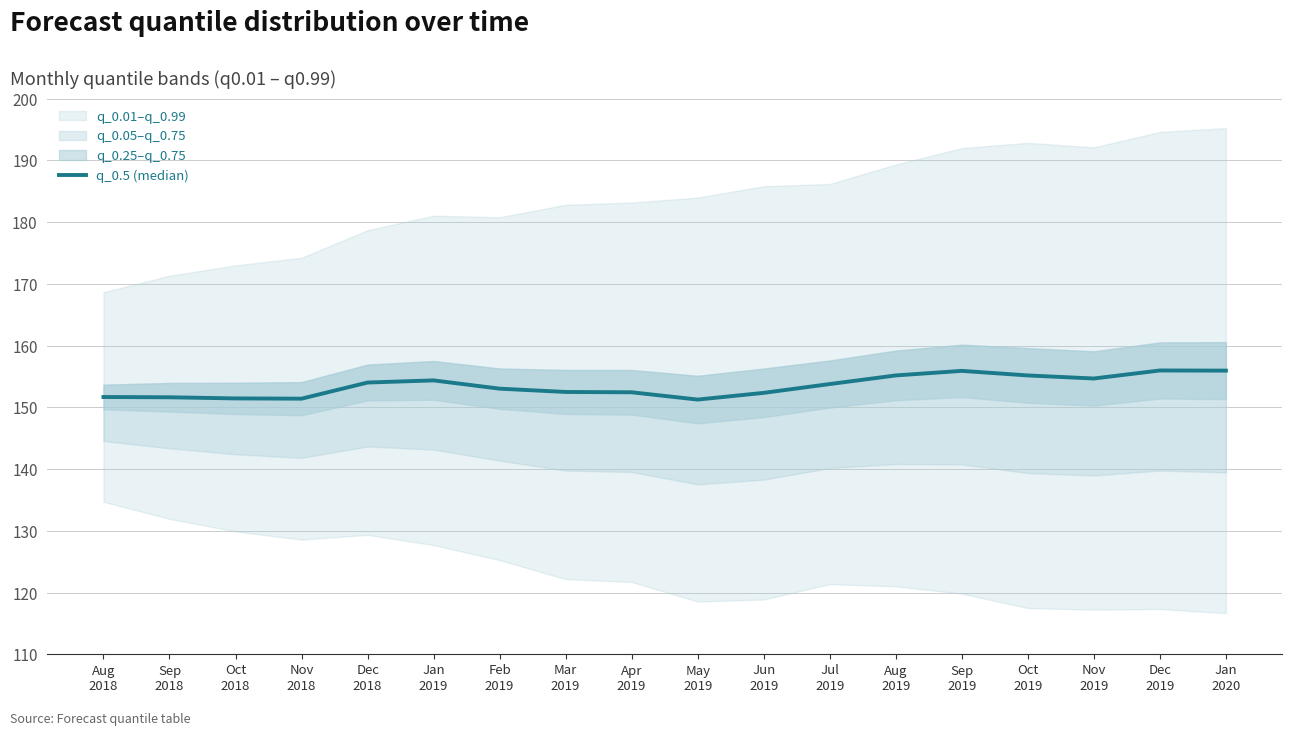

Approximately how many times larger is the value at Nov
2018 compared to Jan
2020?

1.0